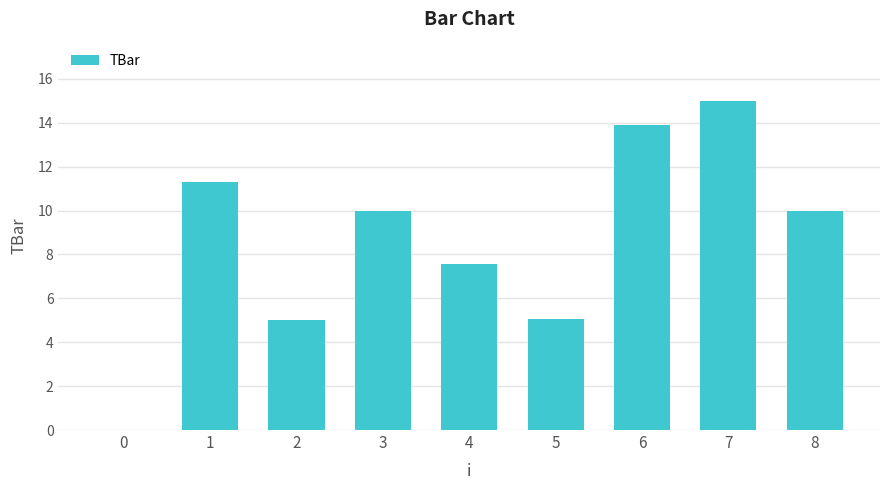

Between 2 and 4, which is larger?

4